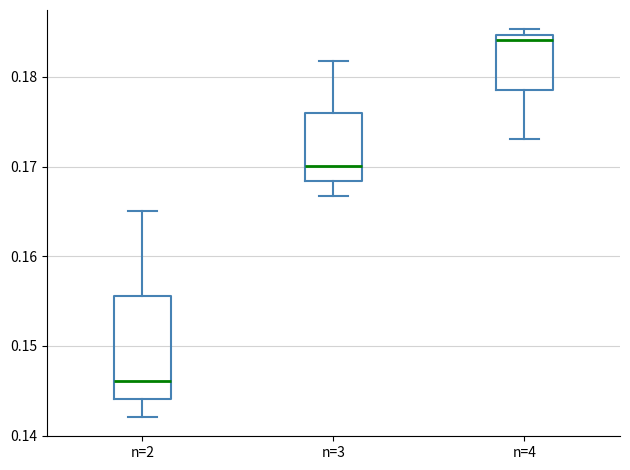

Reading left to right, read every box against the y-axis: the position of its median line, the range the box covers, and the ends of its whiskers. The values are not printed on the chart, so give them approximately, as read against the axis.

n=2: median 0.146, box 0.144 to 0.156, whiskers 0.142 to 0.165
n=3: median 0.170, box 0.168 to 0.176, whiskers 0.167 to 0.182
n=4: median 0.184, box 0.179 to 0.185, whiskers 0.173 to 0.185 (just above the box's upper edge)